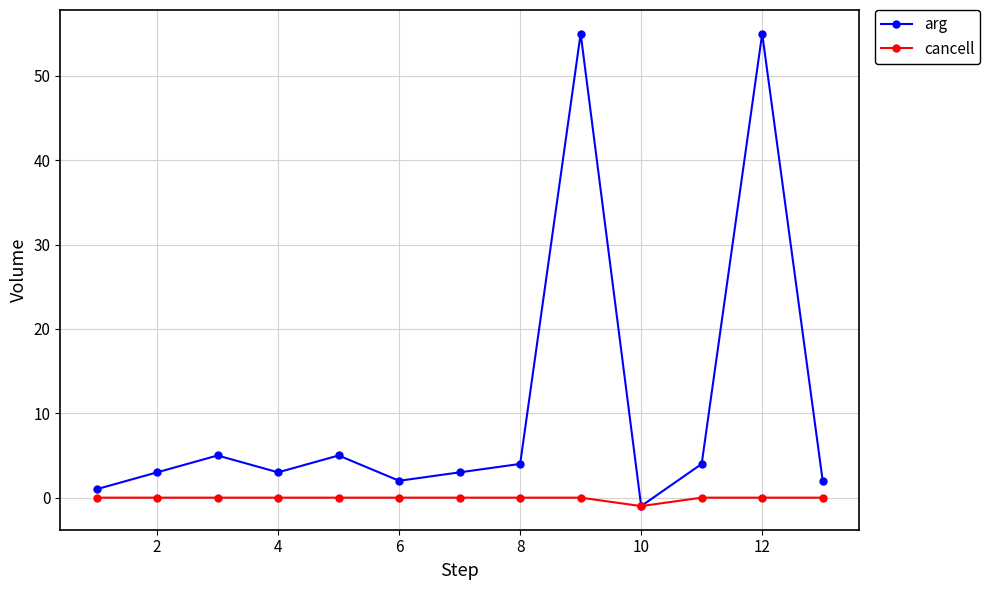

What is the sum of all cancell values?

-1